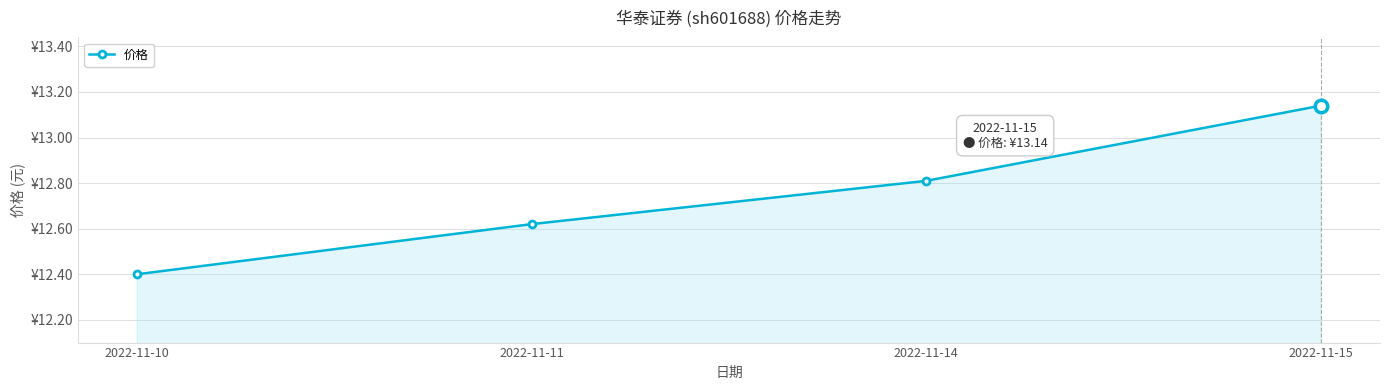

What is the approximate value at 2022-11-10?

12.4